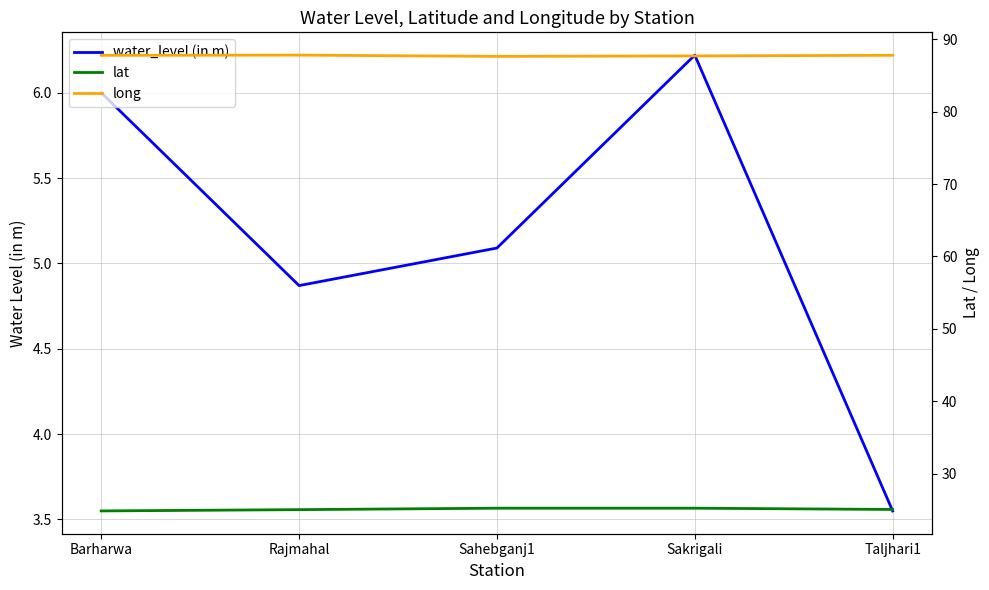

Is the value of lat at Sahebganj1 greater than the value of water_level (in m) at Sakrigali?

Yes